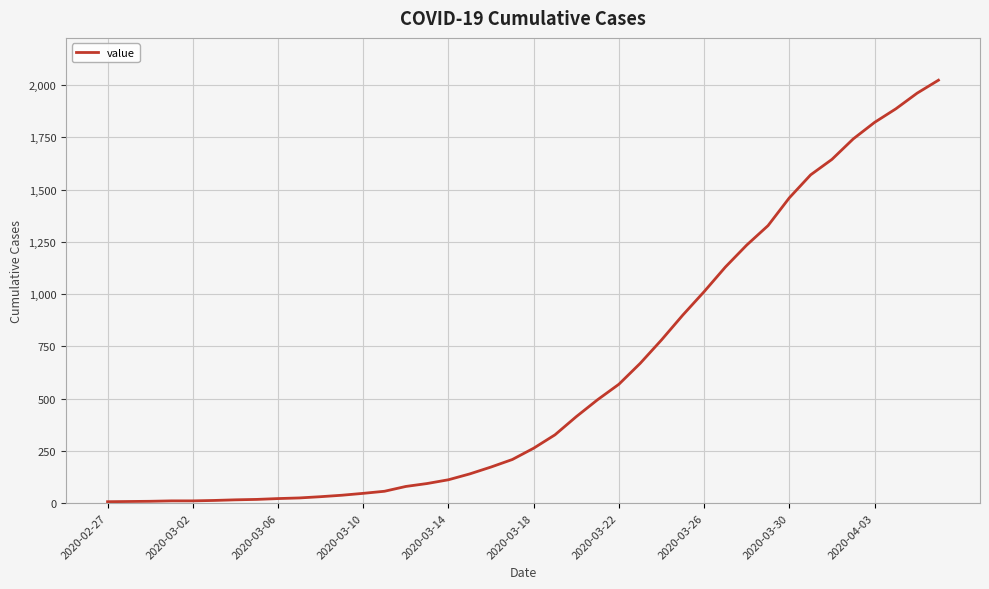

What is the difference between the maximum and minimum values?

2017